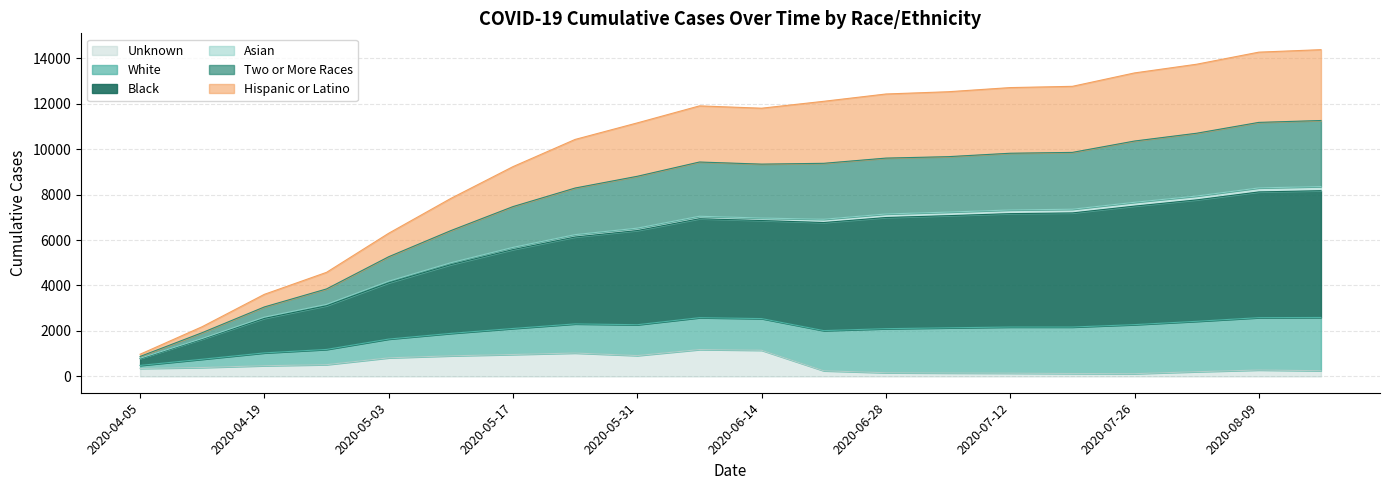

Rank the categories by Unknown value from lowest to highest.

2020-07-26, 2020-07-19, 2020-07-12, 2020-07-05, 2020-06-28, 2020-08-02, 2020-06-21, 2020-08-16, 2020-08-09, 2020-04-05, 2020-04-12, 2020-04-19, 2020-04-26, 2020-05-03, 2020-05-10, 2020-05-31, 2020-05-17, 2020-05-24, 2020-06-14, 2020-06-07